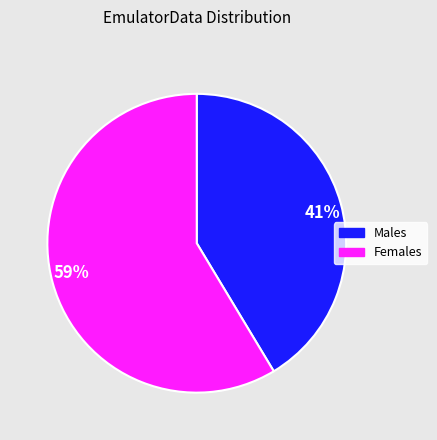

Which category has the smallest portion of the pie?

Males